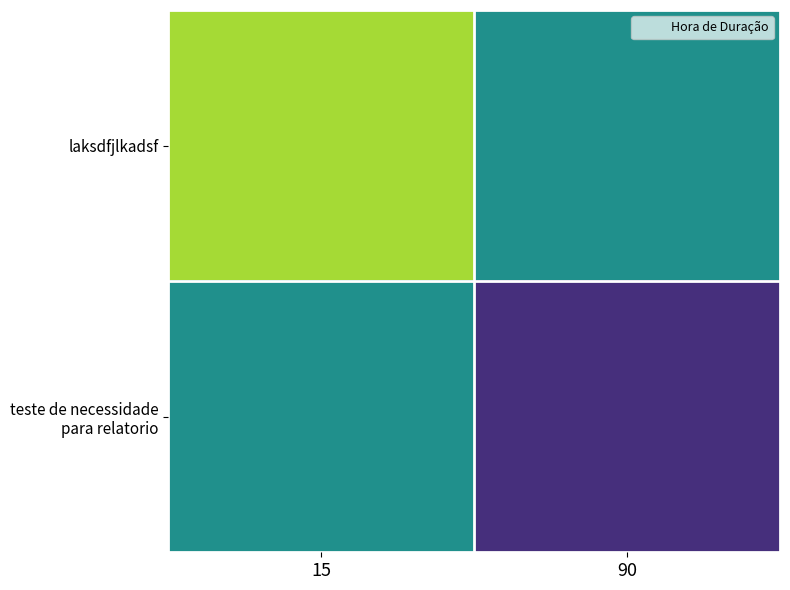

What is the spread (max minus min) of values at 90?

5.5